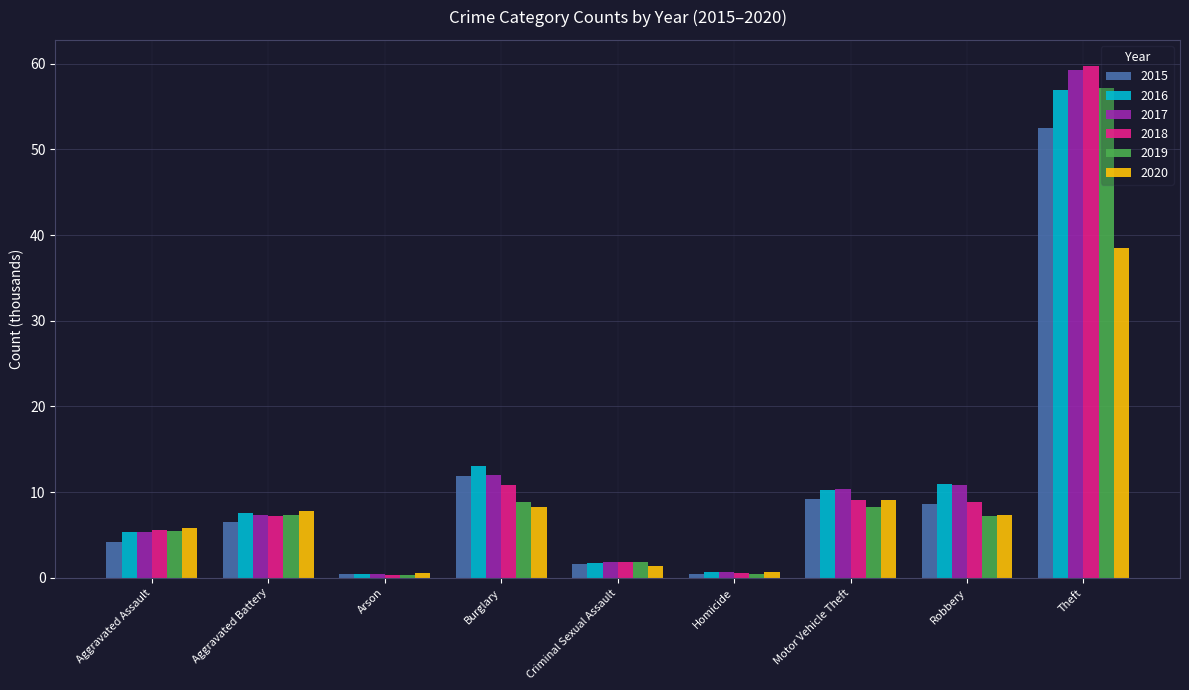

What is the label of the 6th bar from the left?

Homicide